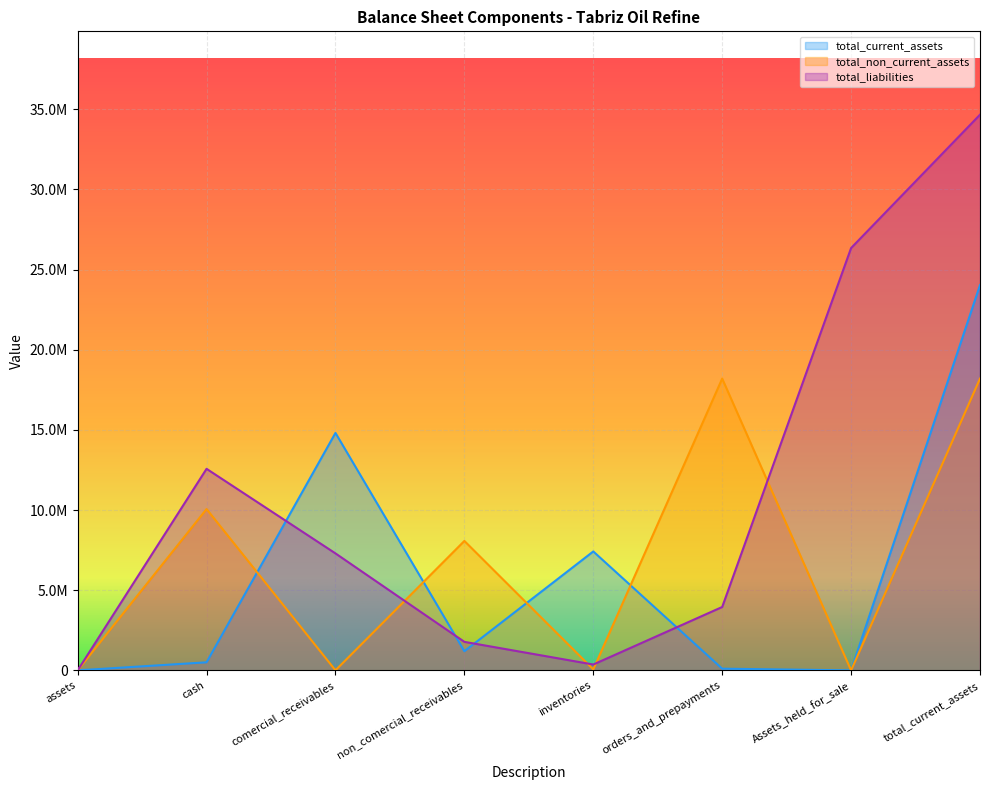

What is the label of the 3rd point from the right?

orders_and_prepayments